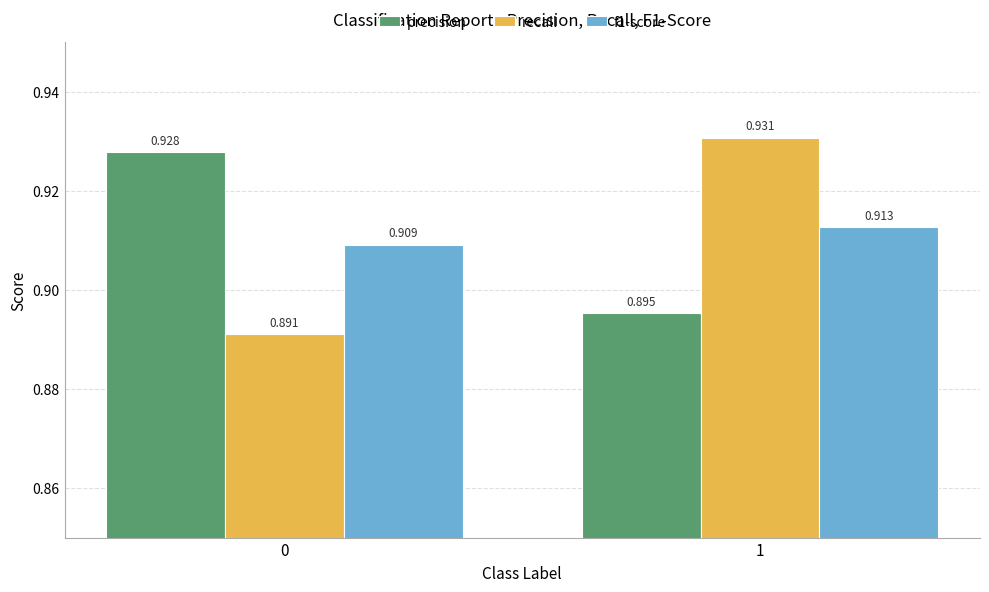

At how many categories does at least one series exceed 0?

2